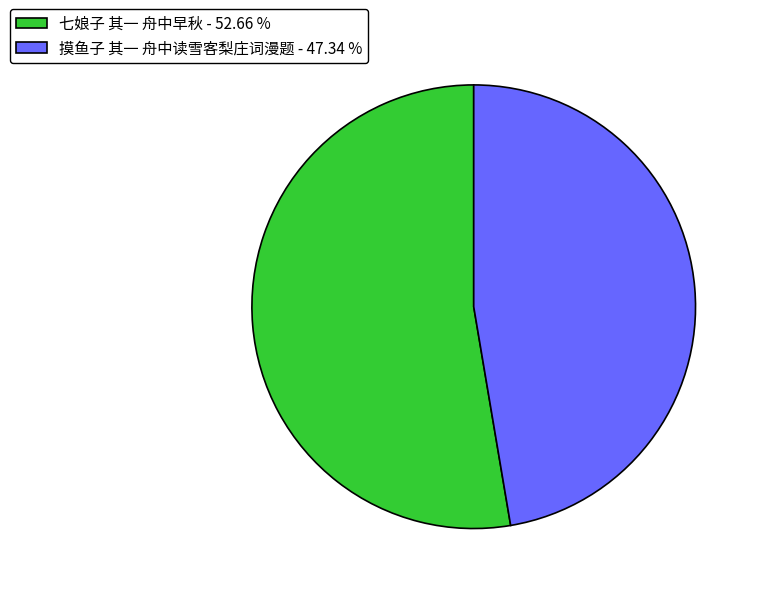

Is there a majority slice in this chart?

Yes